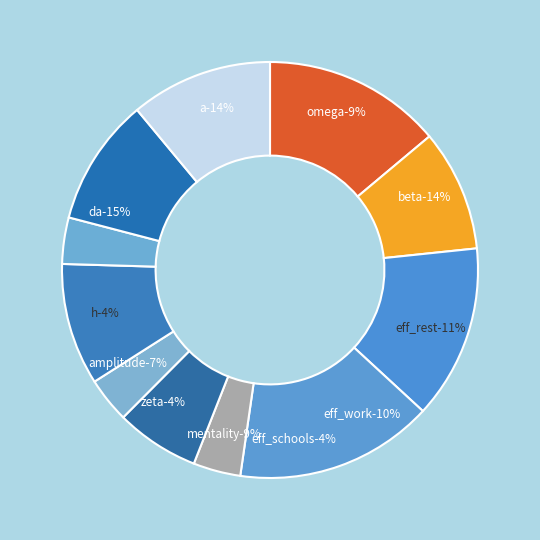

What percentage is NOT represented by amplitude?

93.5%